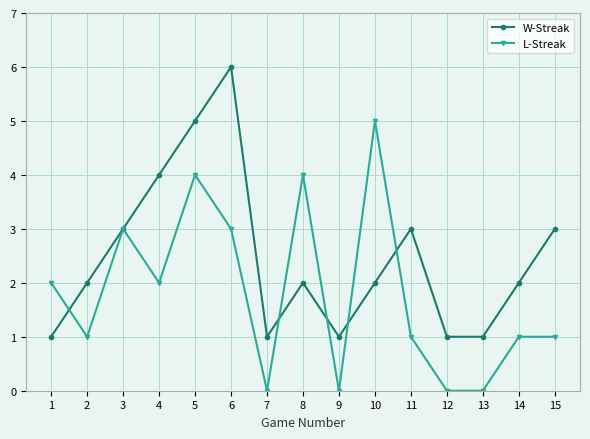

Does the chart have visible grid lines?

Yes